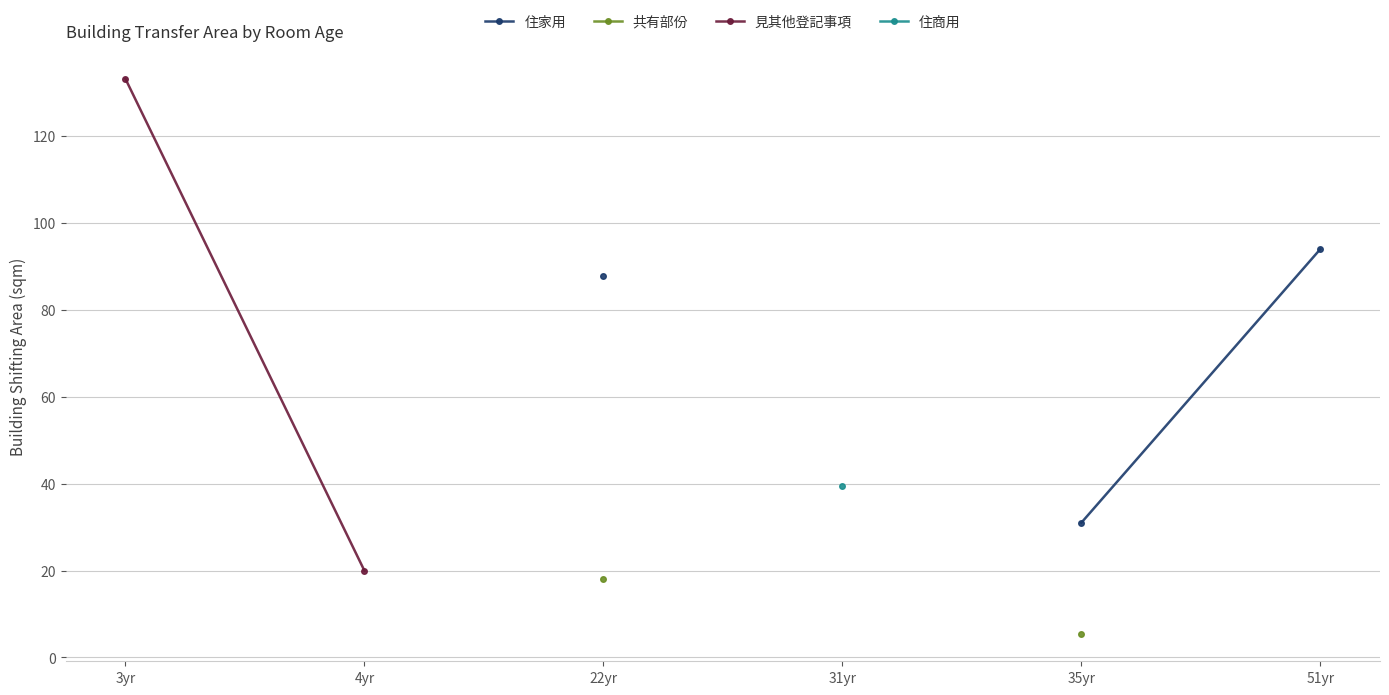

True or false: 共有部份 has more than 2 interior local peaks.

False